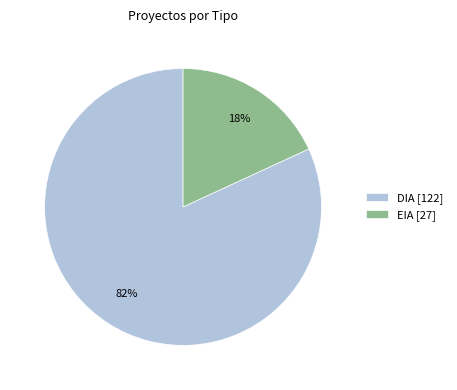

To the nearest percent, what is the difference between the largest and smallest slice percentages?

64%